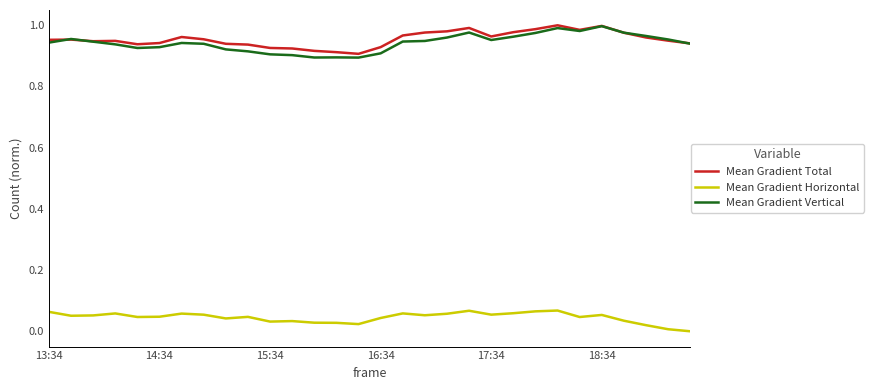

True or false: Mean Gradient Horizontal and Mean Gradient Vertical intersect in this chart.

False